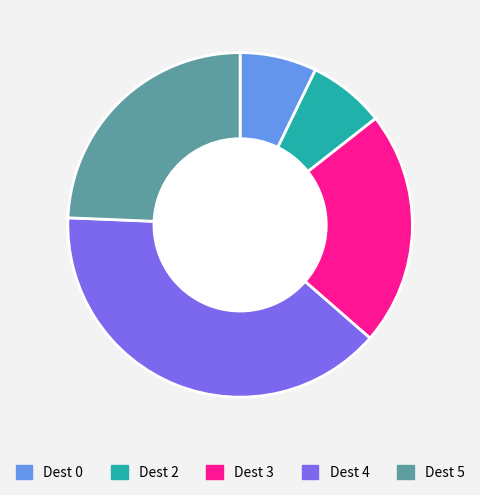

Is there any slice that represents more than half of the pie?

No